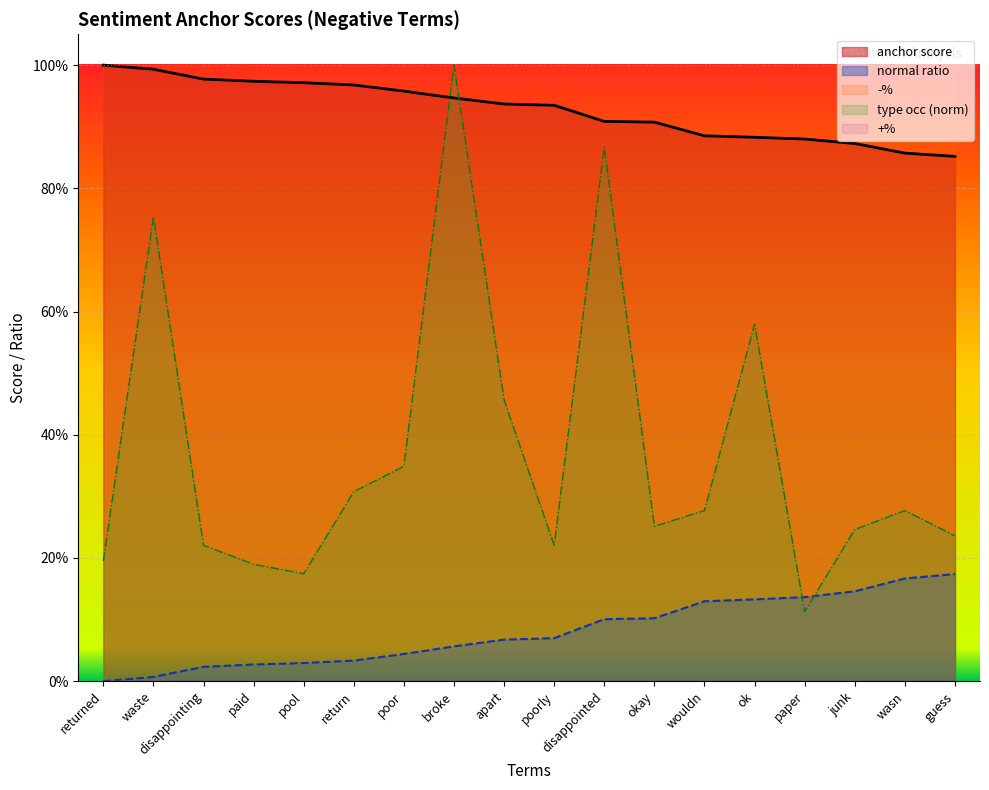

At which label does type occurences reach its peak?

broke